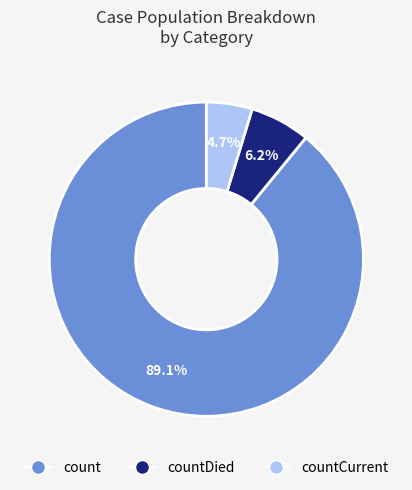

Count the number of slices in the pie.

3